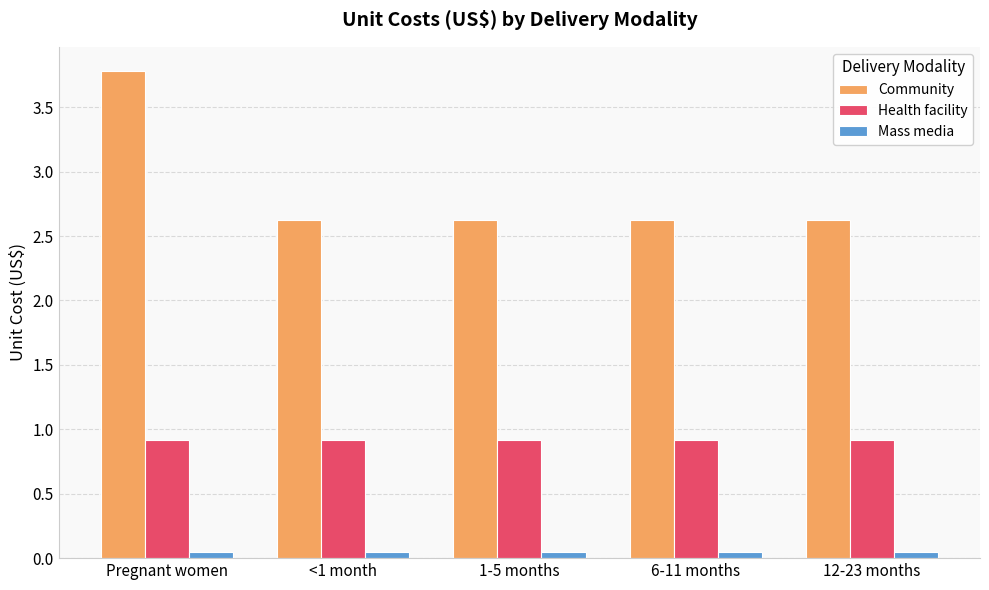

At which category is the sum across all series the highest?

Pregnant women